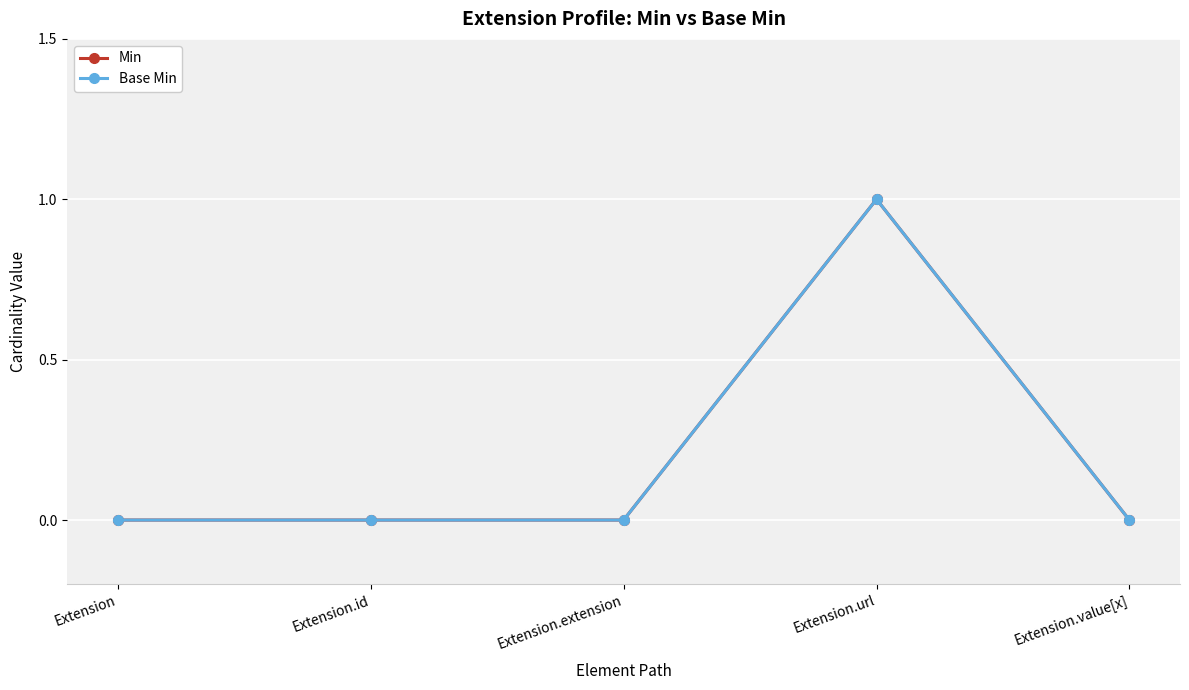

Is this an area chart (filled region under the line)?

No